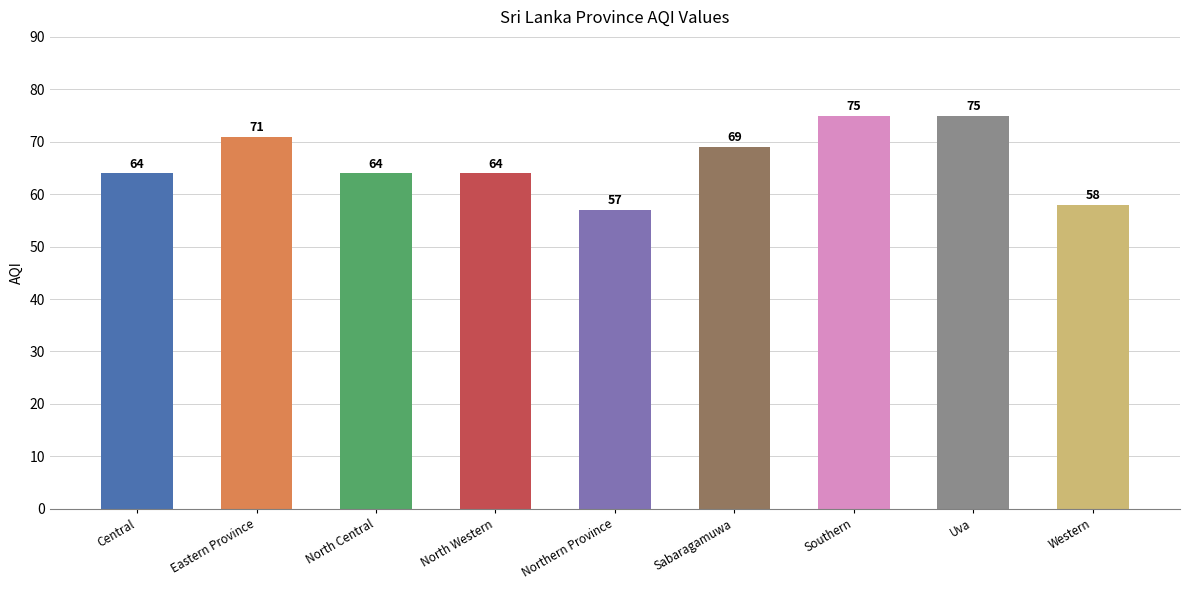

True or false: the data shows 75 at Uva.

True